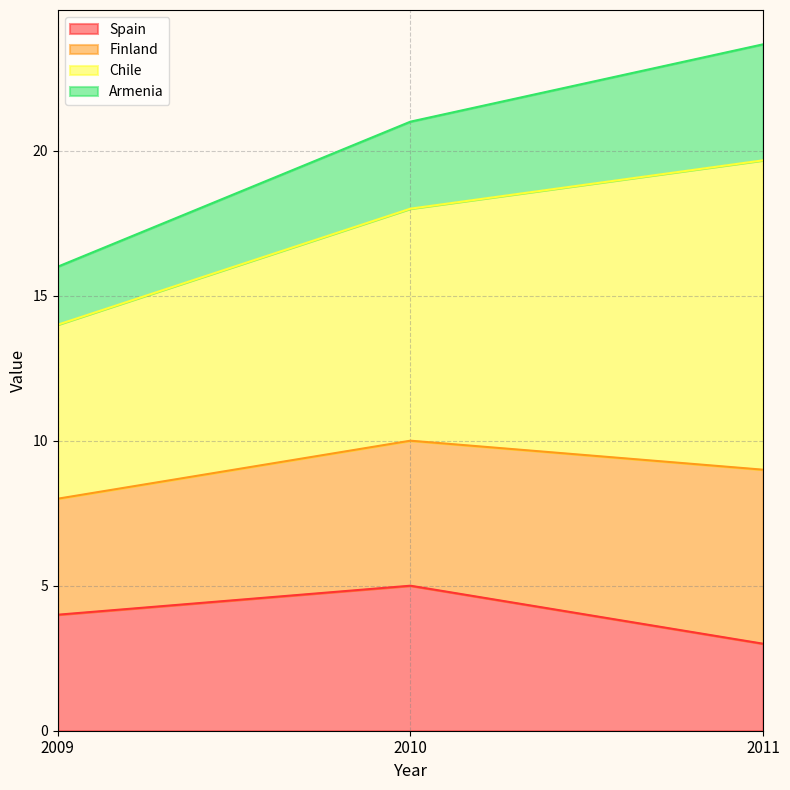

At which label does Spain reach its peak?

2010